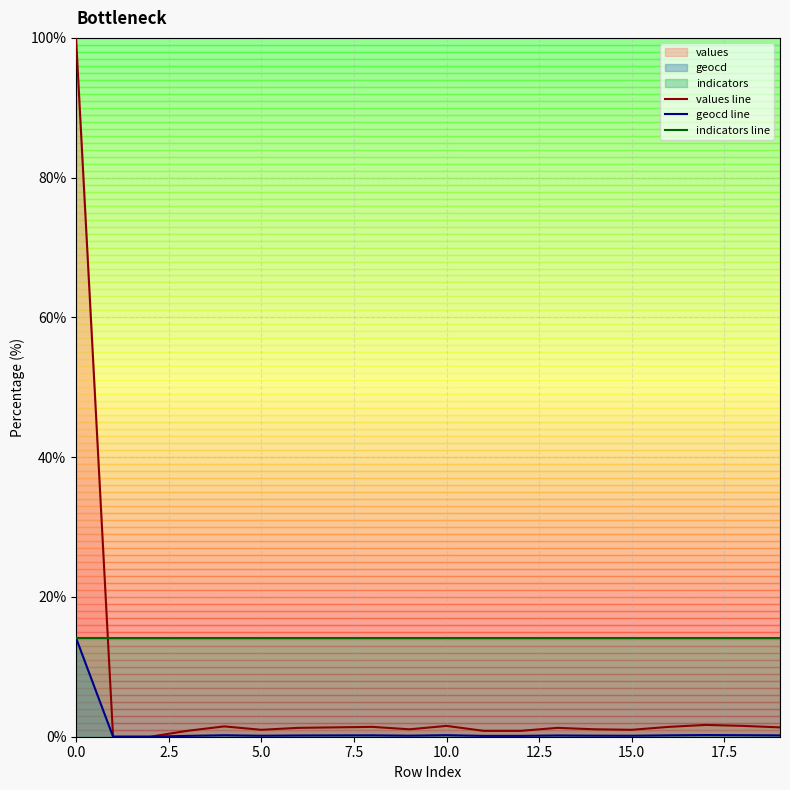

What position from the right is 0.0?

20